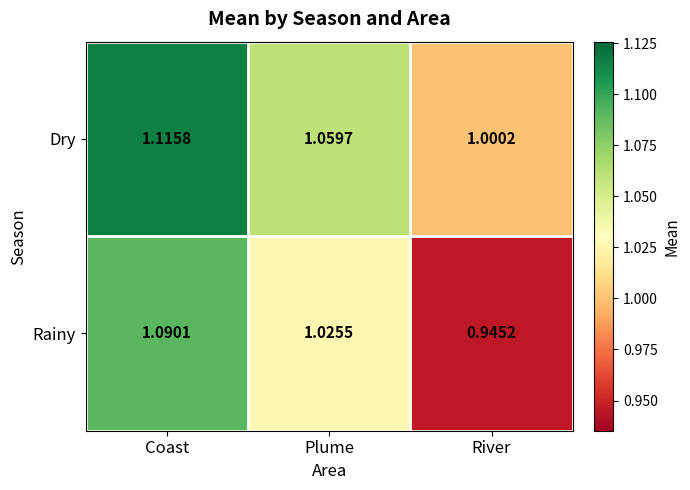

What is the spread (max minus min) of values at River?

0.1